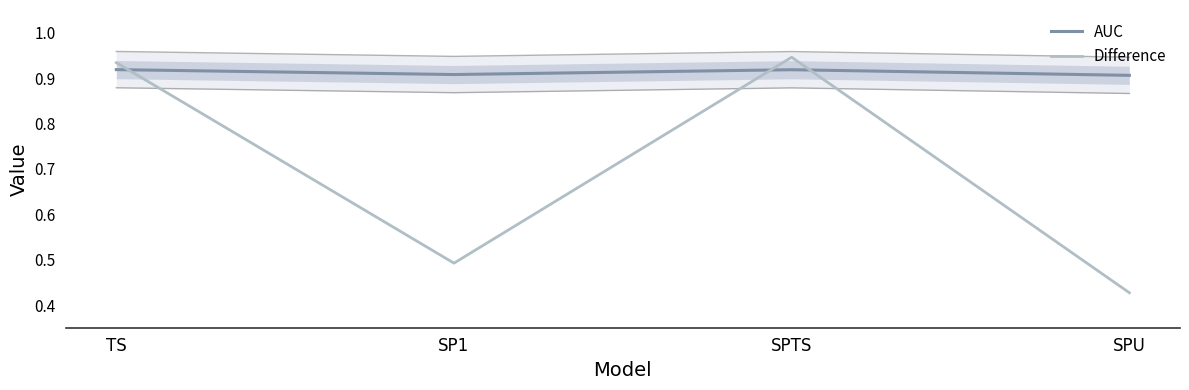

What is the total value across all series at SPTS?

1.9